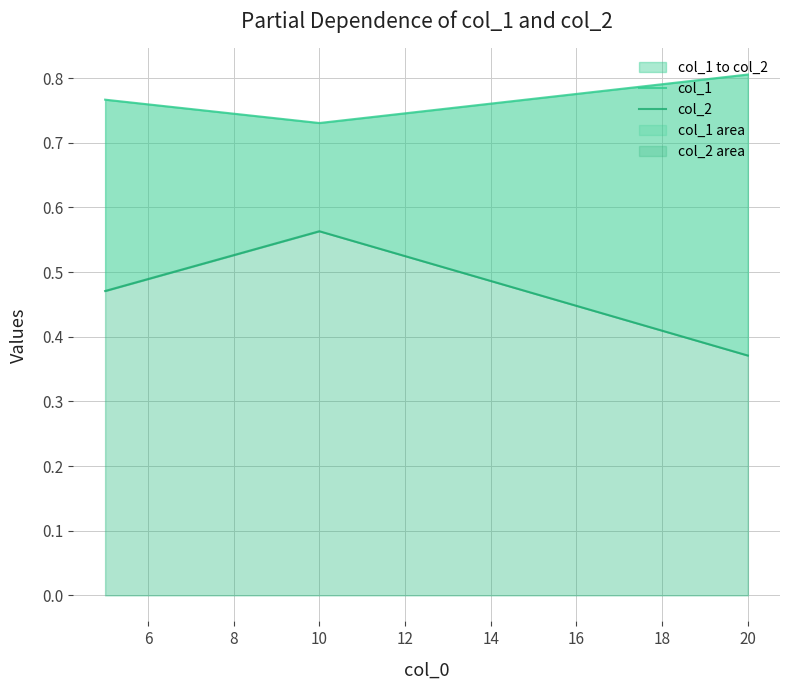

What is the average value of the col_2 series?

0.5